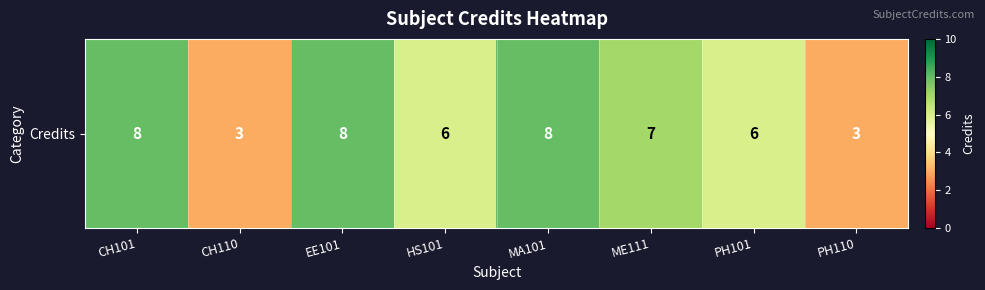

How many data points are less than 7?

4